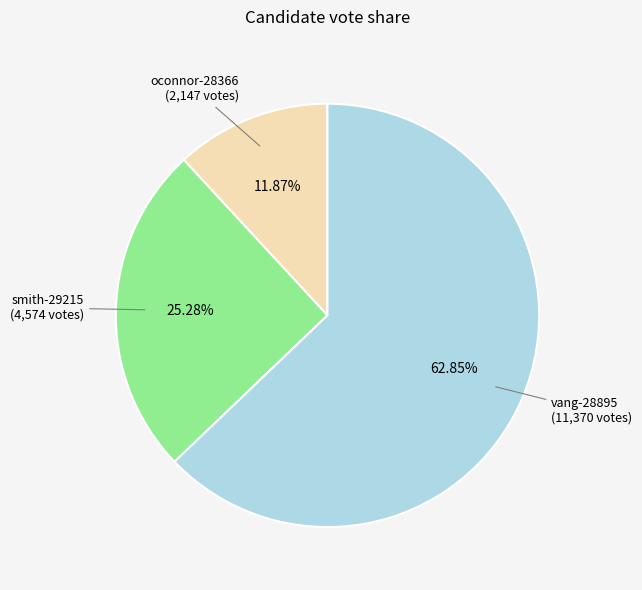

Does any single category account for the majority?

Yes